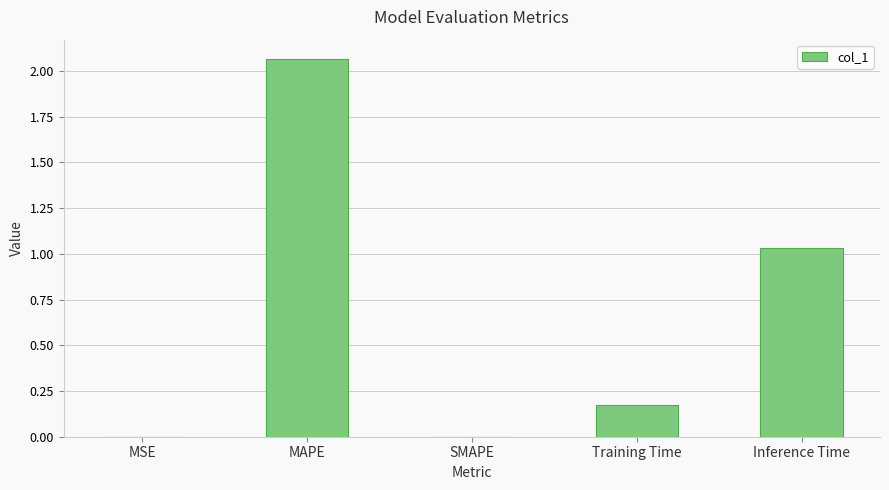

What is the sum of the values at Training Time and Inference Time?

1.2